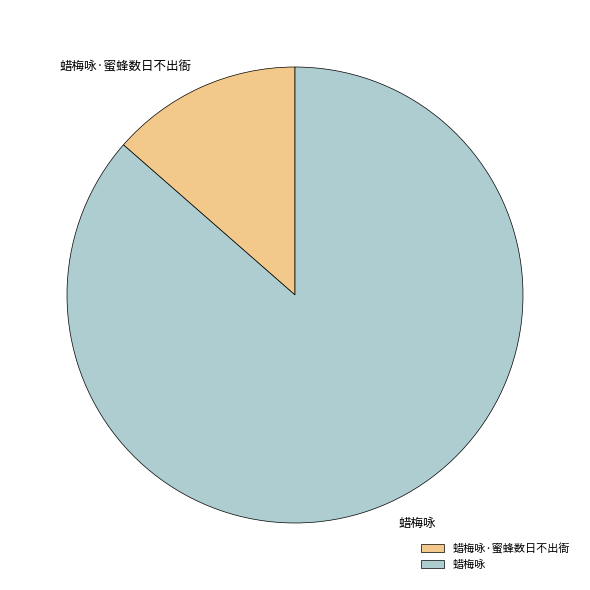

Count the number of slices in the pie.

2